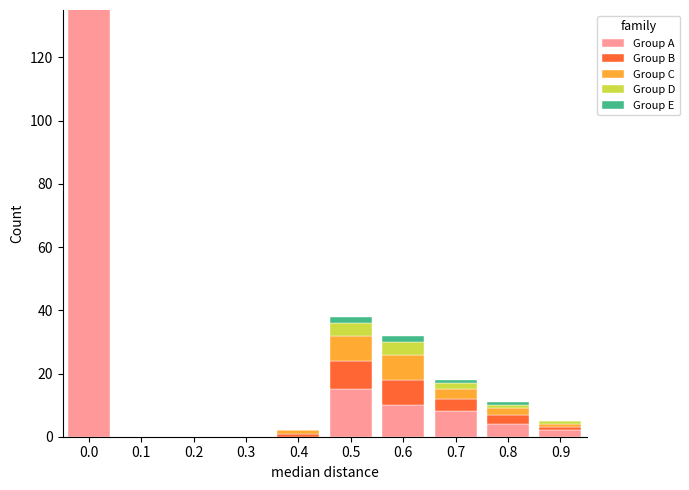

How many distinct data groups are displayed?

5